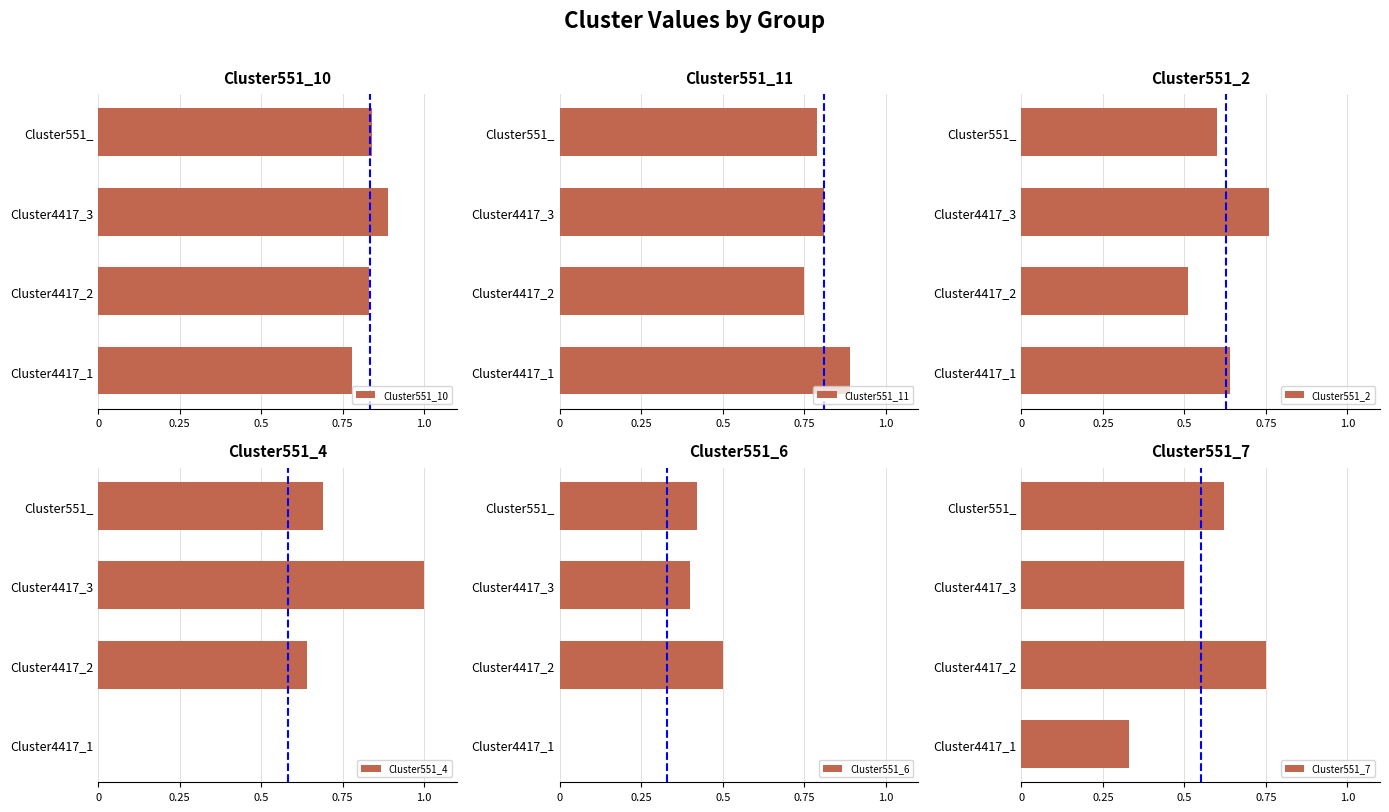

Rank the series at 0 from highest to lowest value.

Cluster551_11, Cluster551_10, Cluster551_2, Cluster551_7, Cluster551_4, Cluster551_6